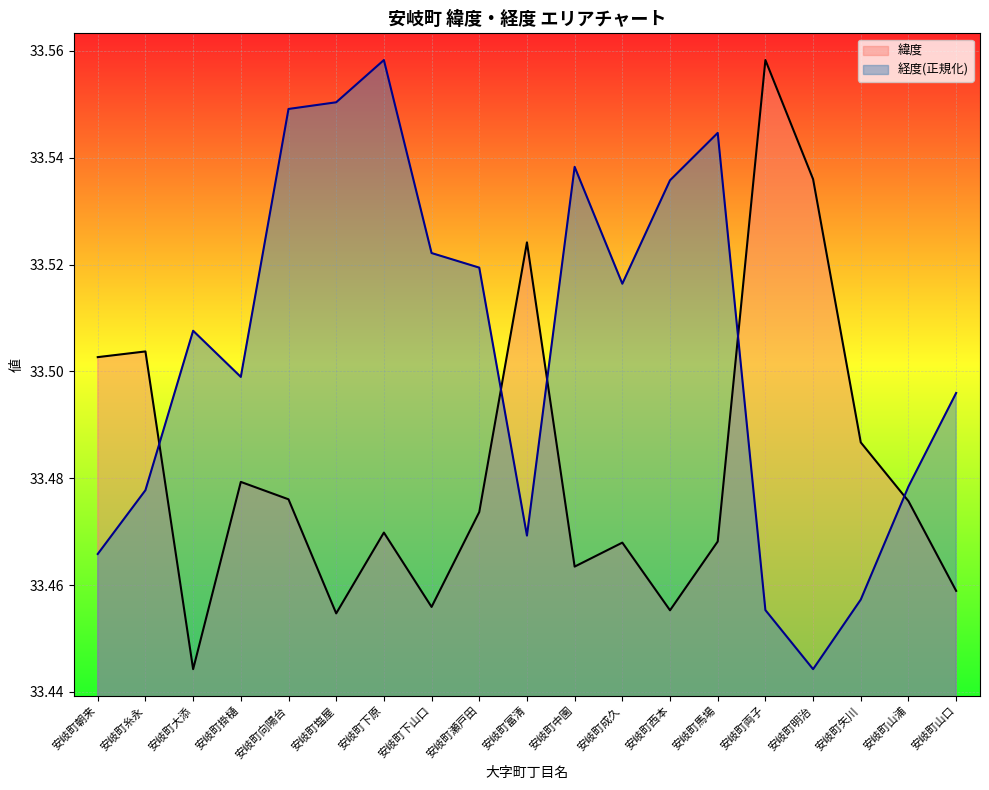

How many interior local valleys does the 経度_line series have?

4